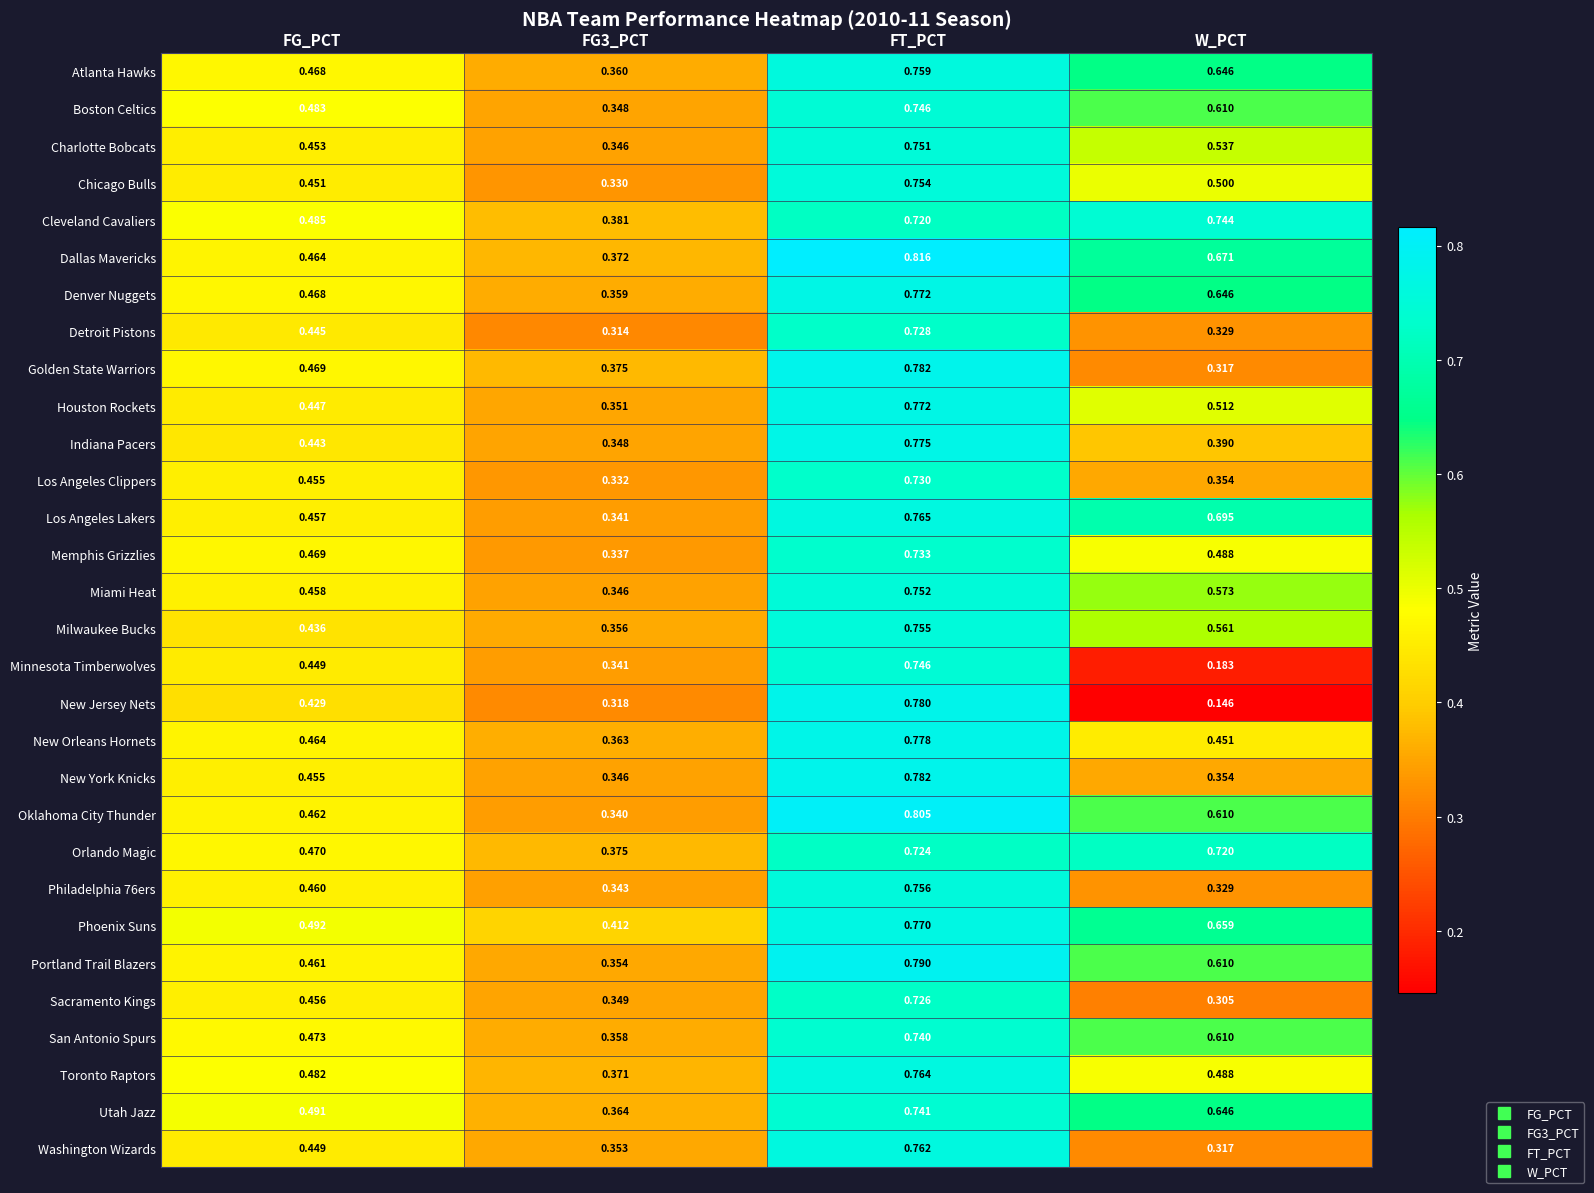

Which series has the largest total across all categories?

Phoenix Suns